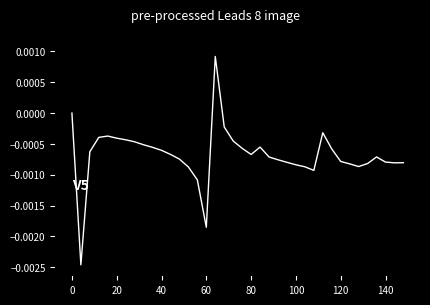

How many lines are shown in the chart?

1